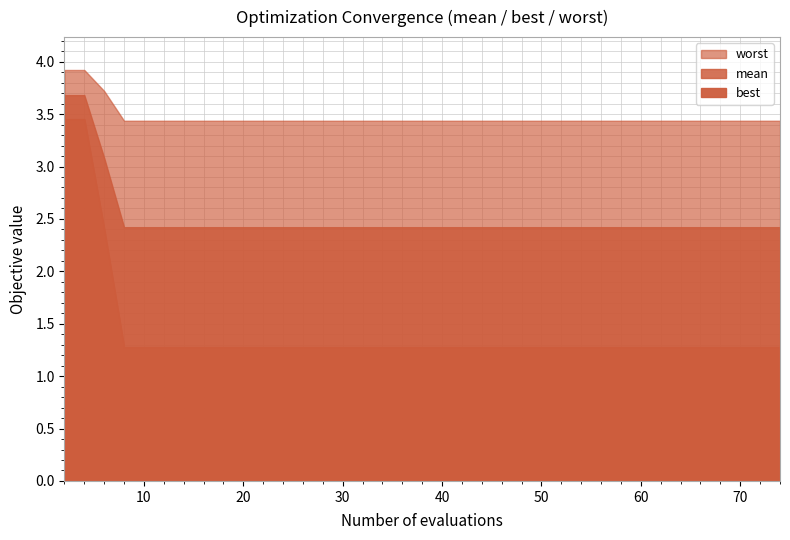

Reading left to right, what are all the values shown in this chart?

mean: 2=3.7	4=3.7	6=3.1	8=2.4	10=2.4	12=2.4	14=2.4	16=2.4	18=2.4	20=2.4	22=2.4	24=2.4	26=2.4	28=2.4	30=2.4	32=2.4	34=2.4	36=2.4	38=2.4	40=2.4	42=2.4	44=2.4	46=2.4	48=2.4	50=2.4	52=2.4	53=2.4	55=2.4	57=2.4	58=2.4	59=2.4	60=2.4	62=2.4	64=2.4	66=2.4	67=2.4	69=2.4	70=2.4	72=2.4	74=2.4
best: 2=3.5	4=3.5	6=2.4	8=1.3	10=1.3	12=1.3	14=1.3	16=1.3	18=1.3	20=1.3	22=1.3	24=1.3	26=1.3	28=1.3	30=1.3	32=1.3	34=1.3	36=1.3	38=1.3	40=1.3	42=1.3	44=1.3	46=1.3	48=1.3	50=1.3	52=1.3	53=1.3	55=1.3	57=1.3	58=1.3	59=1.3	60=1.3	62=1.3	64=1.3	66=1.3	67=1.3	69=1.3	70=1.3	72=1.3	74=1.3
worst: 2=3.9	4=3.9	6=3.7	8=3.4	10=3.4	12=3.4	14=3.4	16=3.4	18=3.4	20=3.4	22=3.4	24=3.4	26=3.4	28=3.4	30=3.4	32=3.4	34=3.4	36=3.4	38=3.4	40=3.4	42=3.4	44=3.4	46=3.4	48=3.4	50=3.4	52=3.4	53=3.4	55=3.4	57=3.4	58=3.4	59=3.4	60=3.4	62=3.4	64=3.4	66=3.4	67=3.4	69=3.4	70=3.4	72=3.4	74=3.4